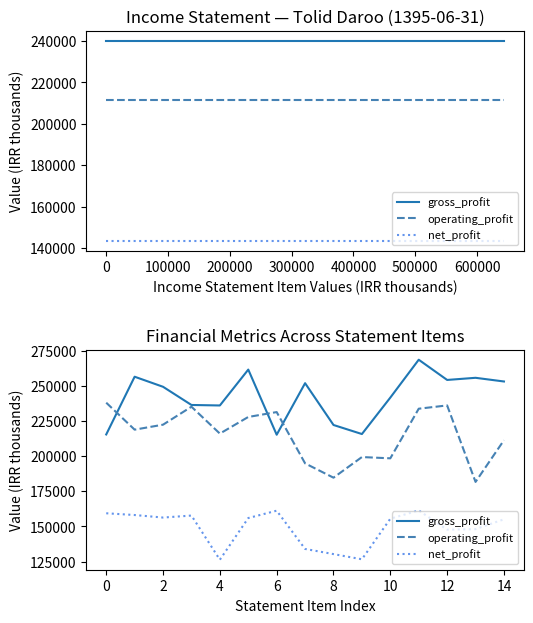

How many values in the operating_profit series are below 218899?

7